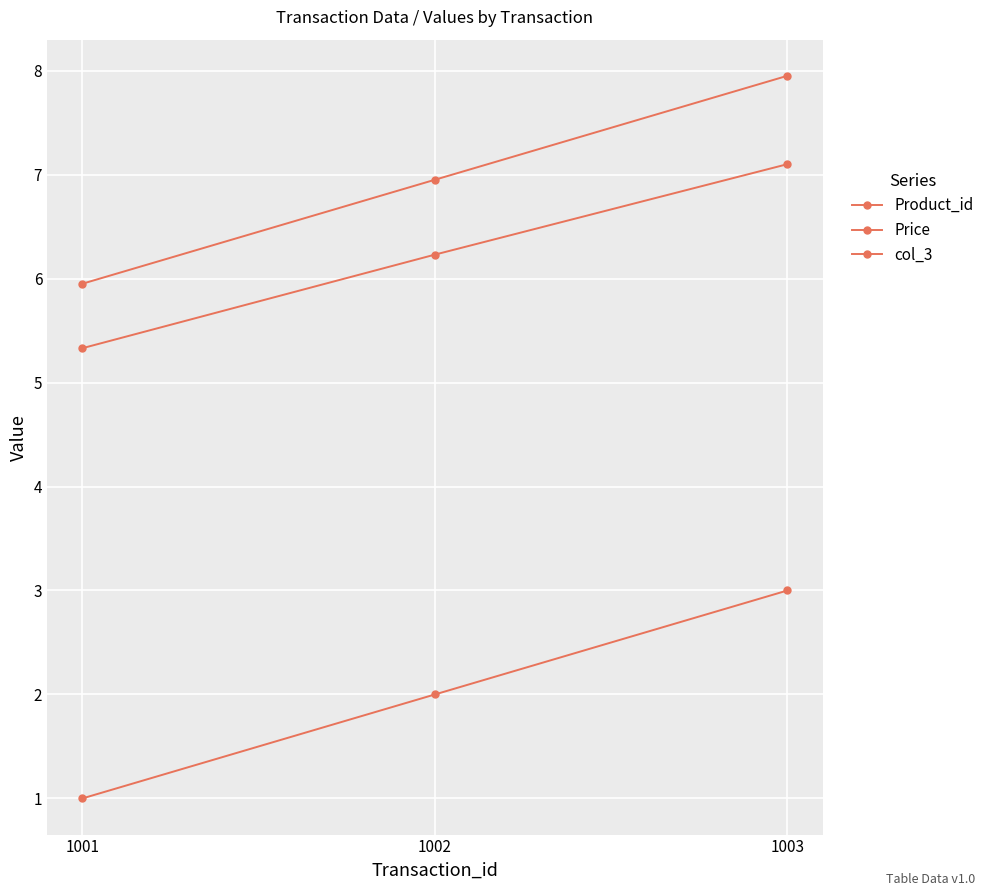

How many data points in Price are above 6?

2